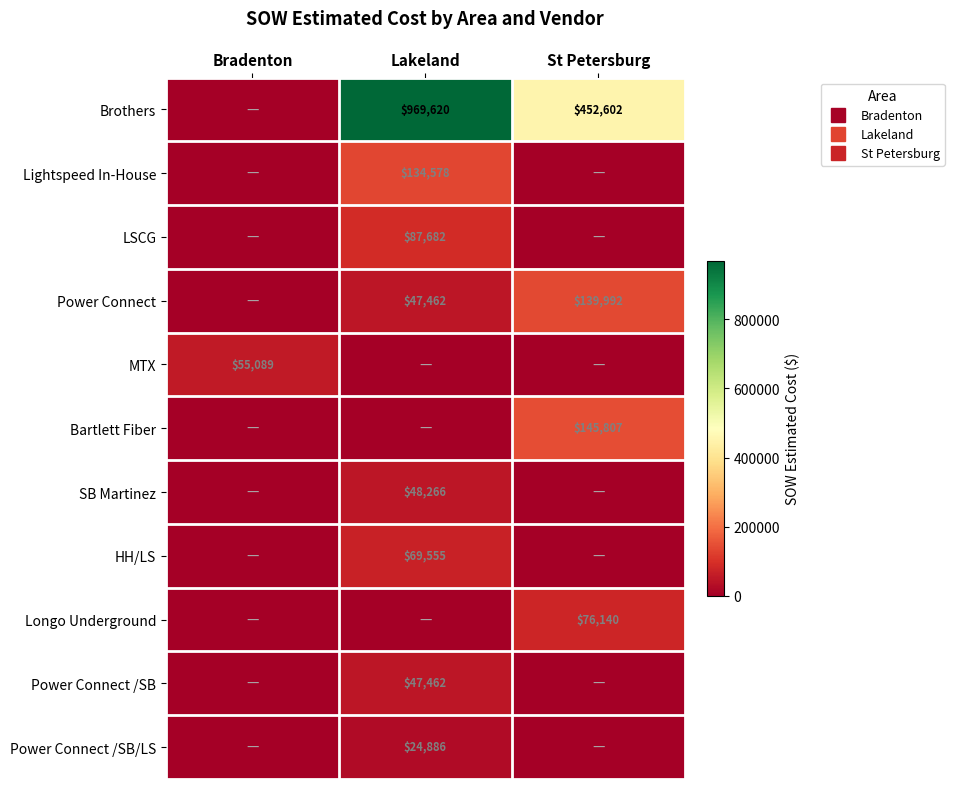

Rank the series at St Petersburg from lowest to highest value.

Lightspeed In-House, LSCG, MTX, SB Martinez, HH/LS, Power Connect /SB, Power Connect /SB/LS, Longo Underground, Power Connect, Bartlett Fiber, Brothers